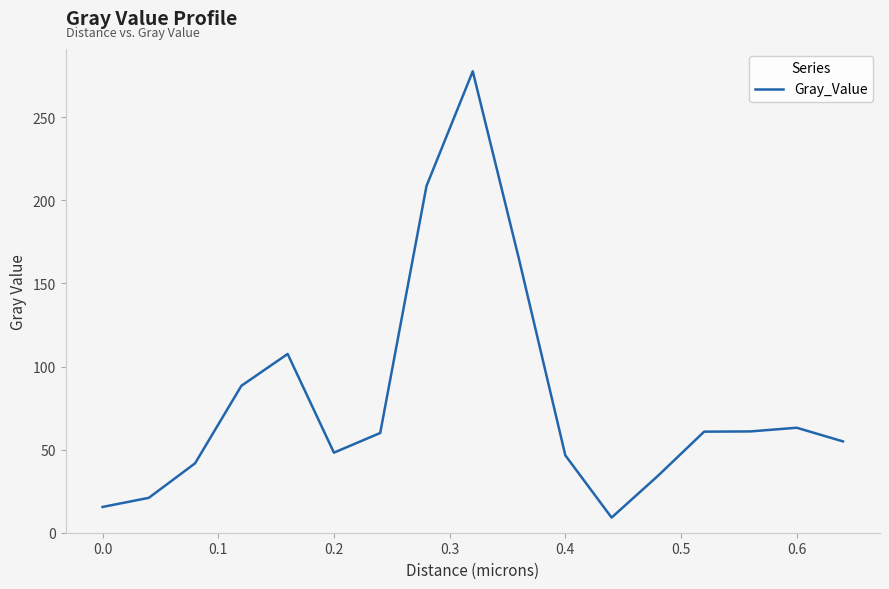

What is the minimum value shown in the chart?

9.1